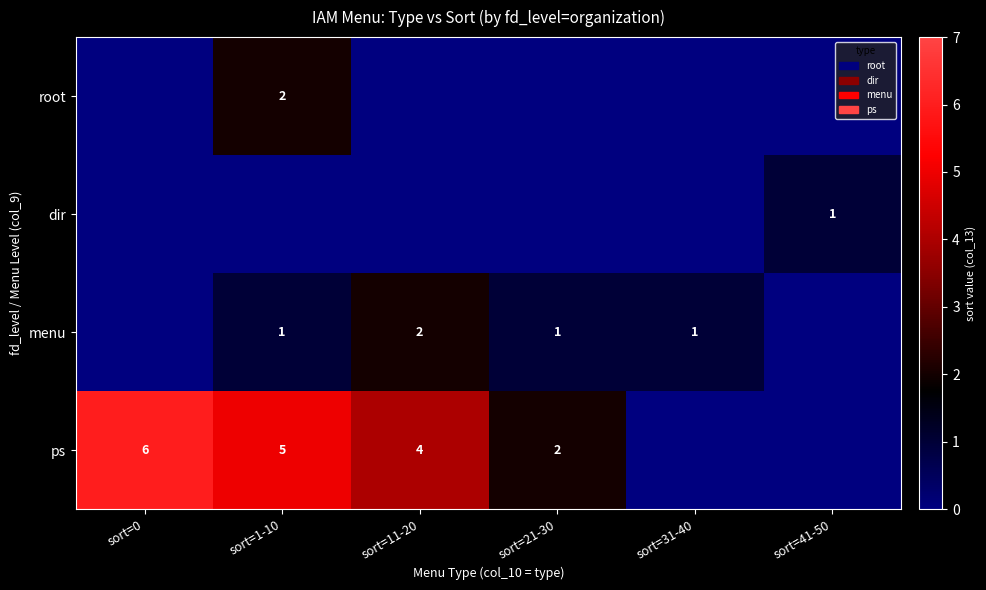

The ps series shows 6 at sort=0. True or false?

True